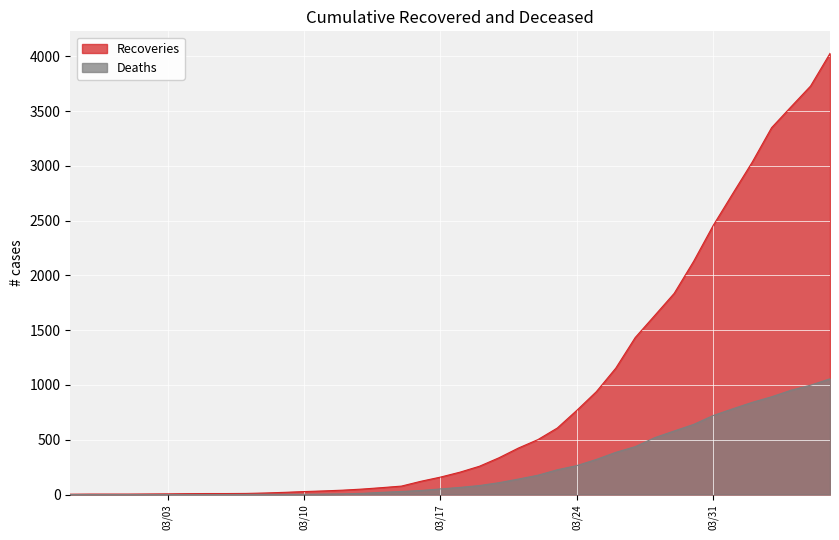

What are all the series names shown in the legend?

Recoveries, Deaths